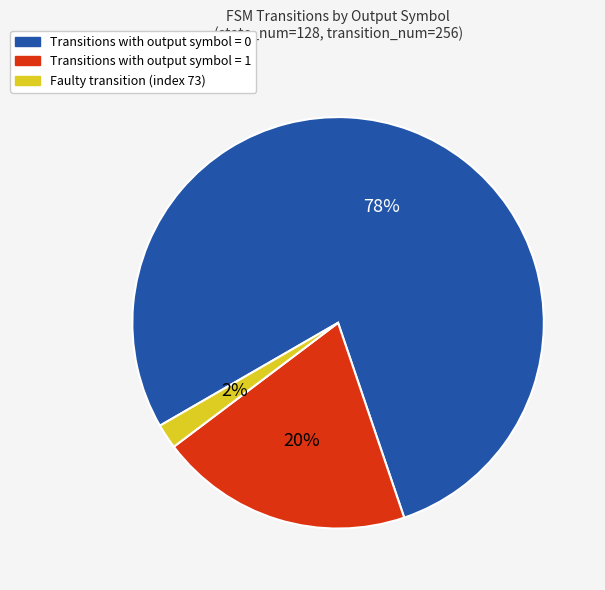

To the nearest percent, what is the average slice percentage?

33%